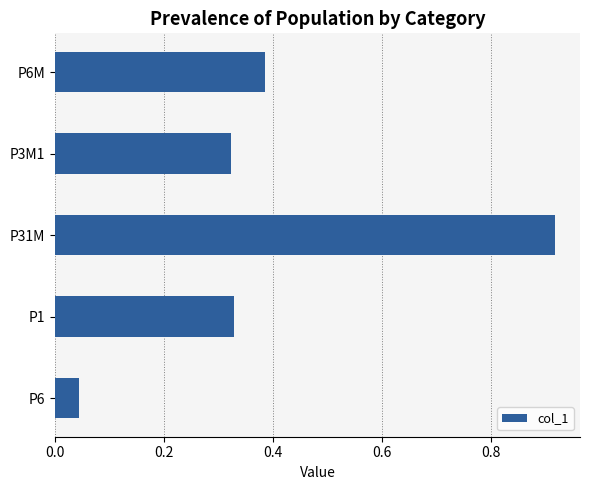

The value at P3M1 is 0.6. True or false?

False